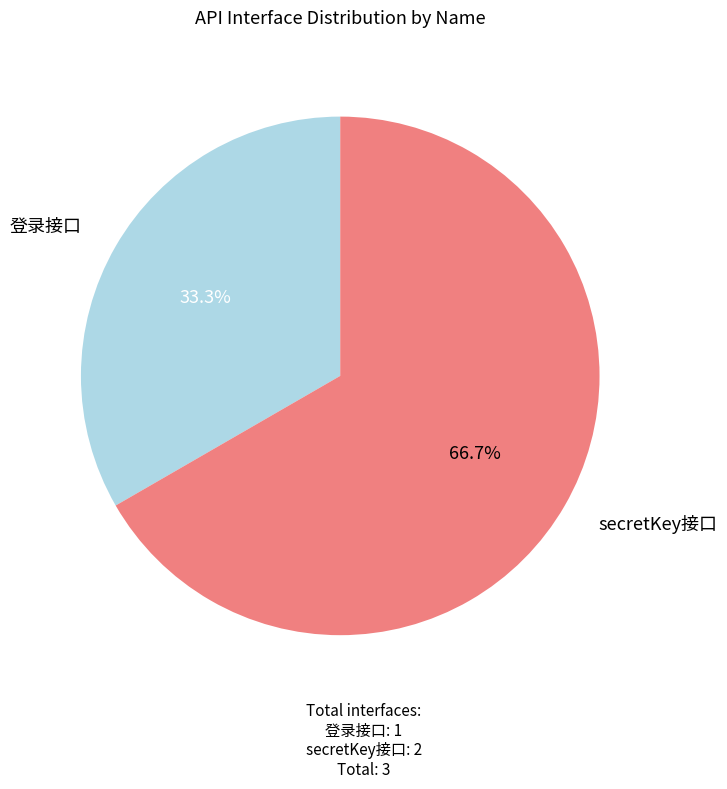

Does any single category account for the majority?

Yes